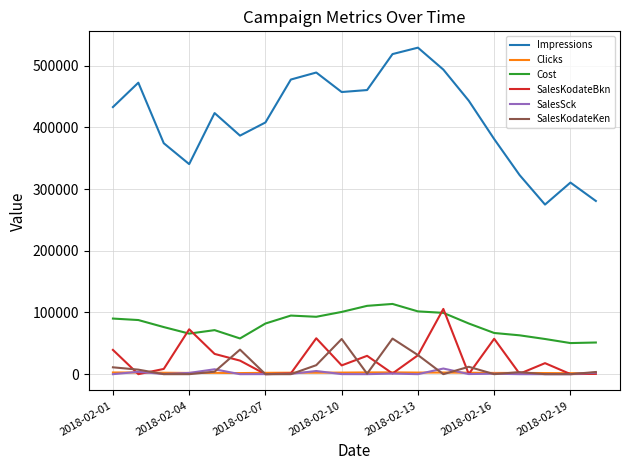

Which series has the largest total across all categories?

Impressions